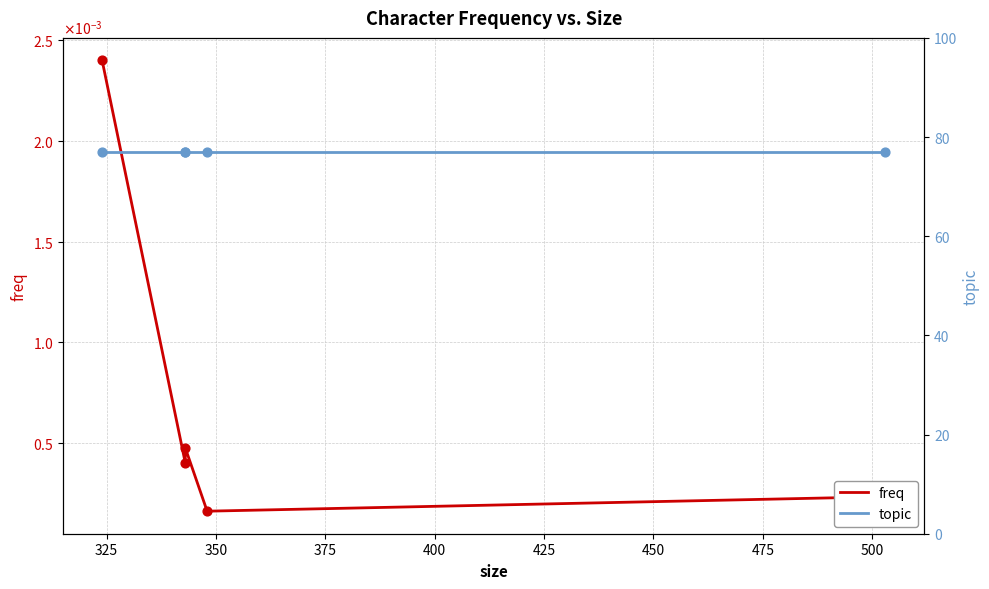

What are all the series names shown in the legend?

freq, topic